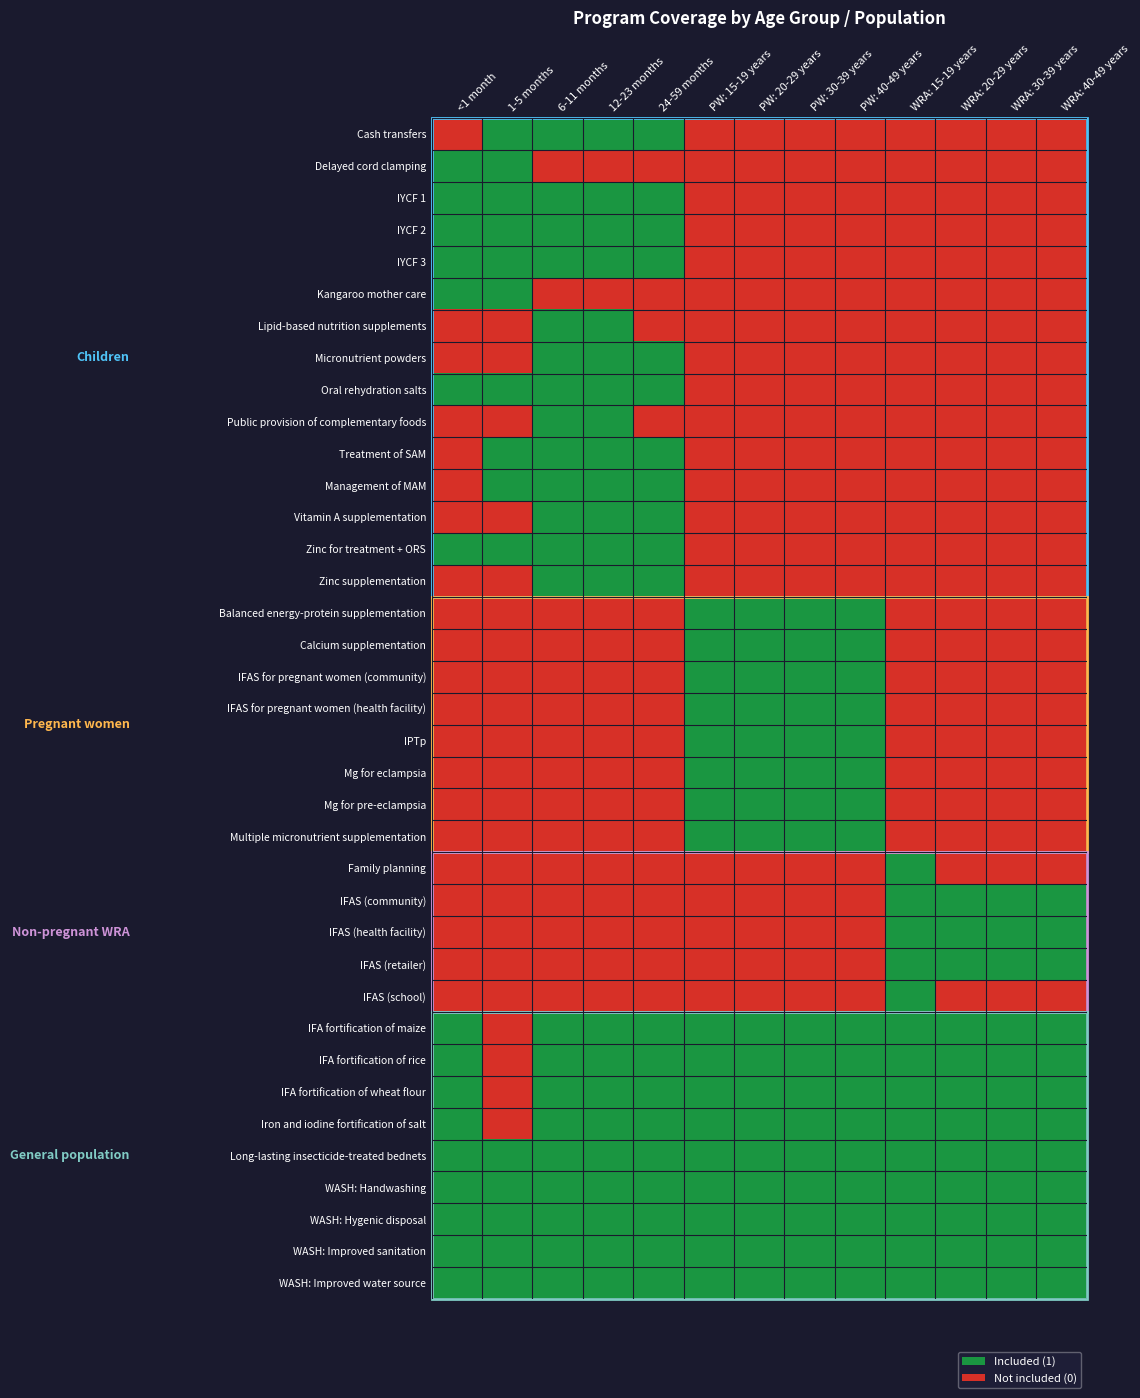

What is the total value across all series at WRA: 15-19 years?

14